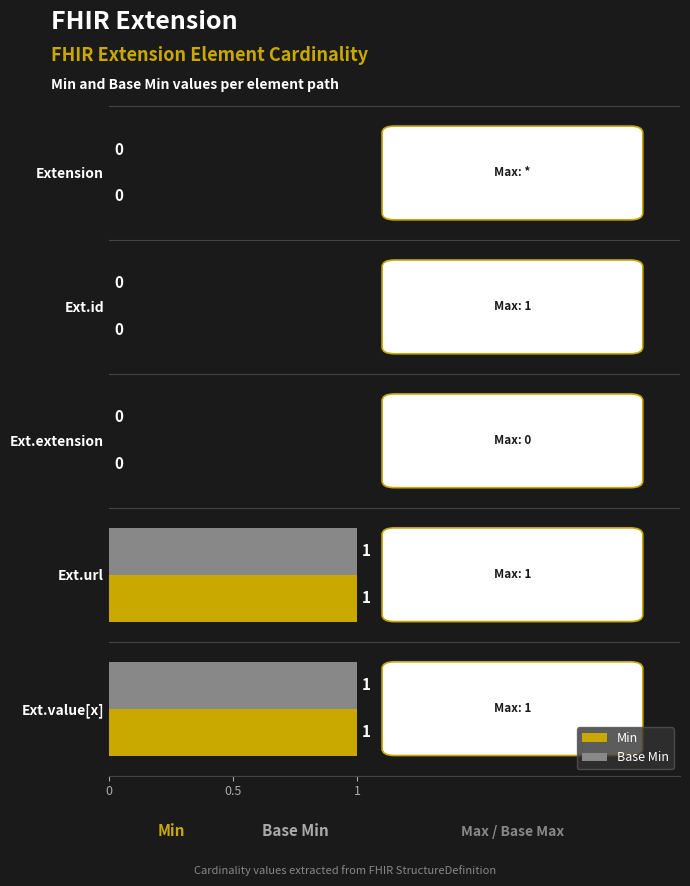

Is the value of Min at Ext.id greater than the value of Base Min at Ext.url?

No